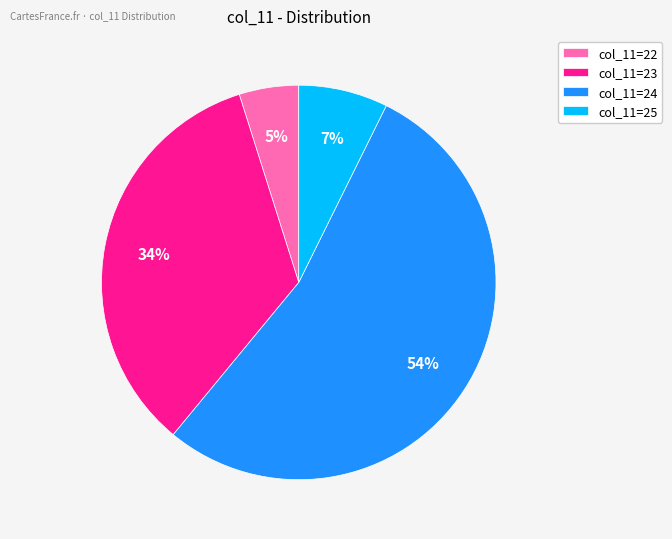

What percentage is the col_11=24 slice, to the nearest percent?

54%